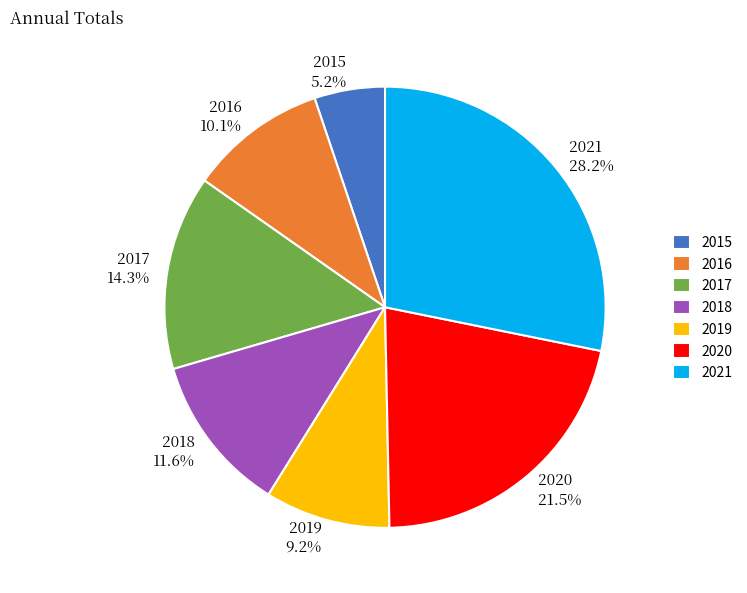

How many slices are in this pie chart?

7